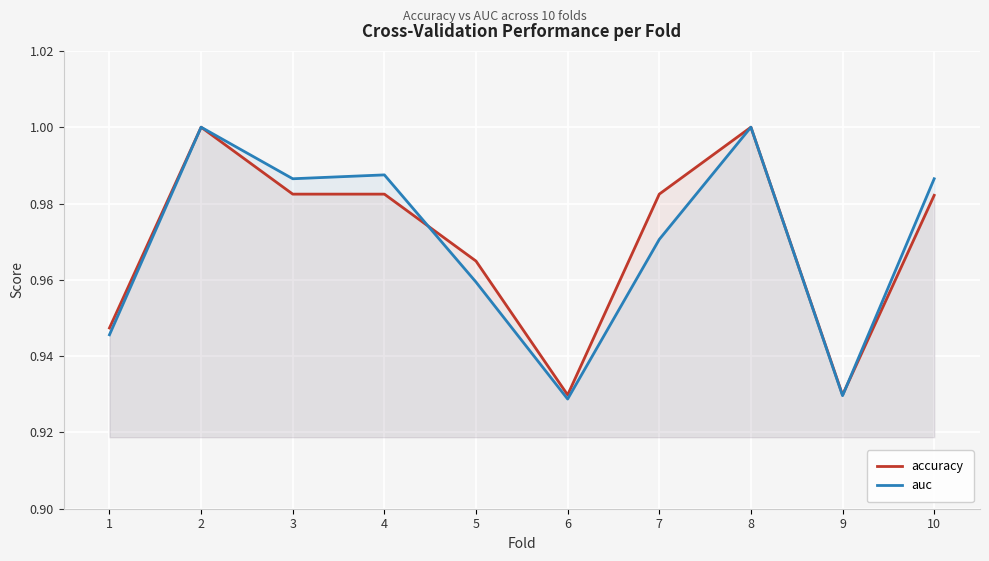

Between 7 and 8, which series saw the biggest shift?

auc